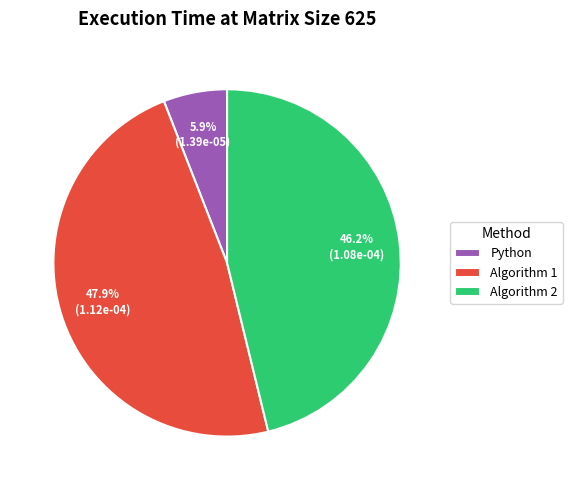

To the nearest percent, what is the difference between the Algorithm 1 and Algorithm 2 slice percentages?

2%